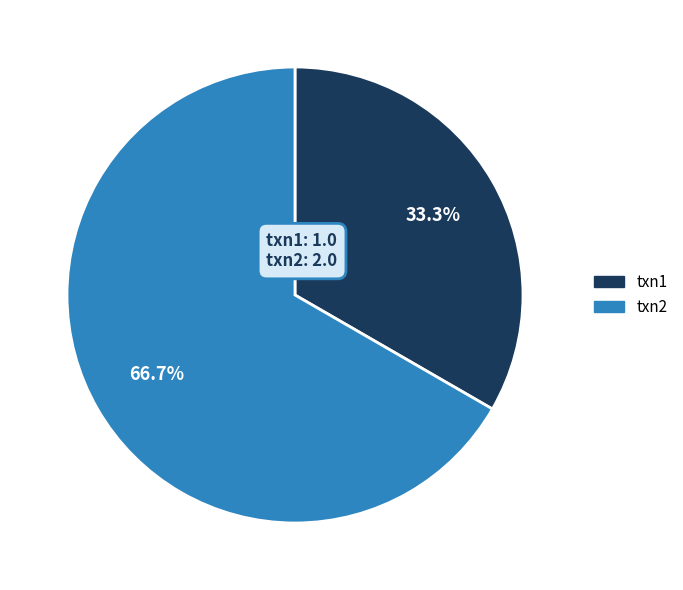

Rank the categories by value from lowest to highest.

txn1, txn2